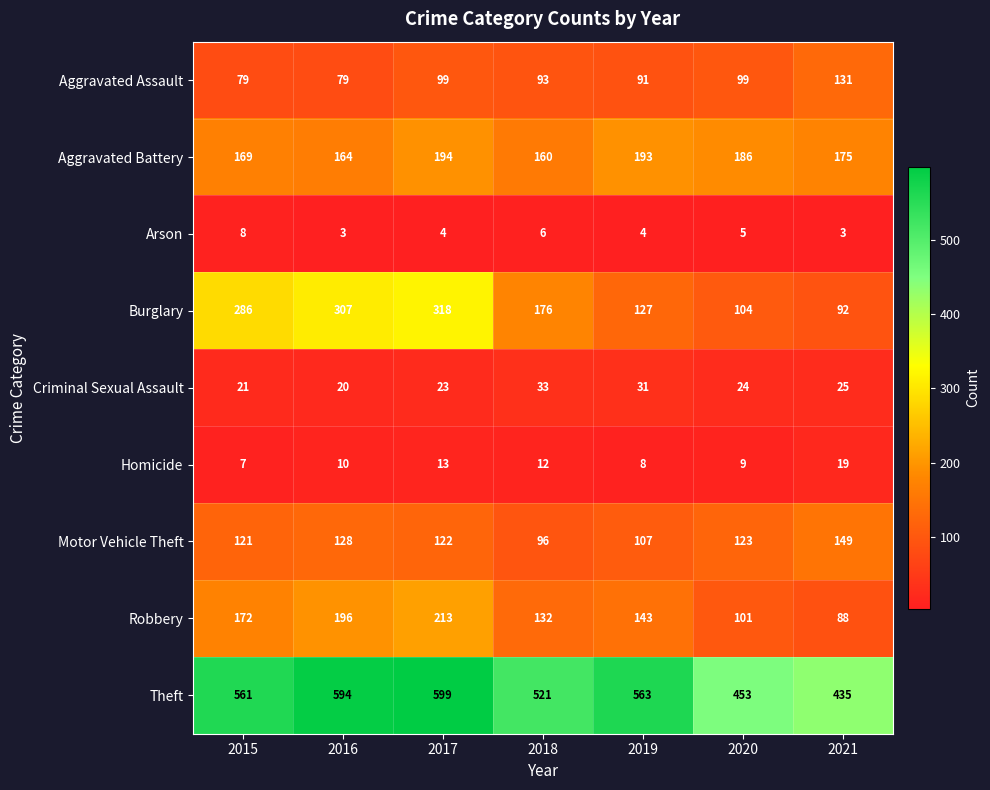

At which label does Aggravated Battery first exceed 175?

2017